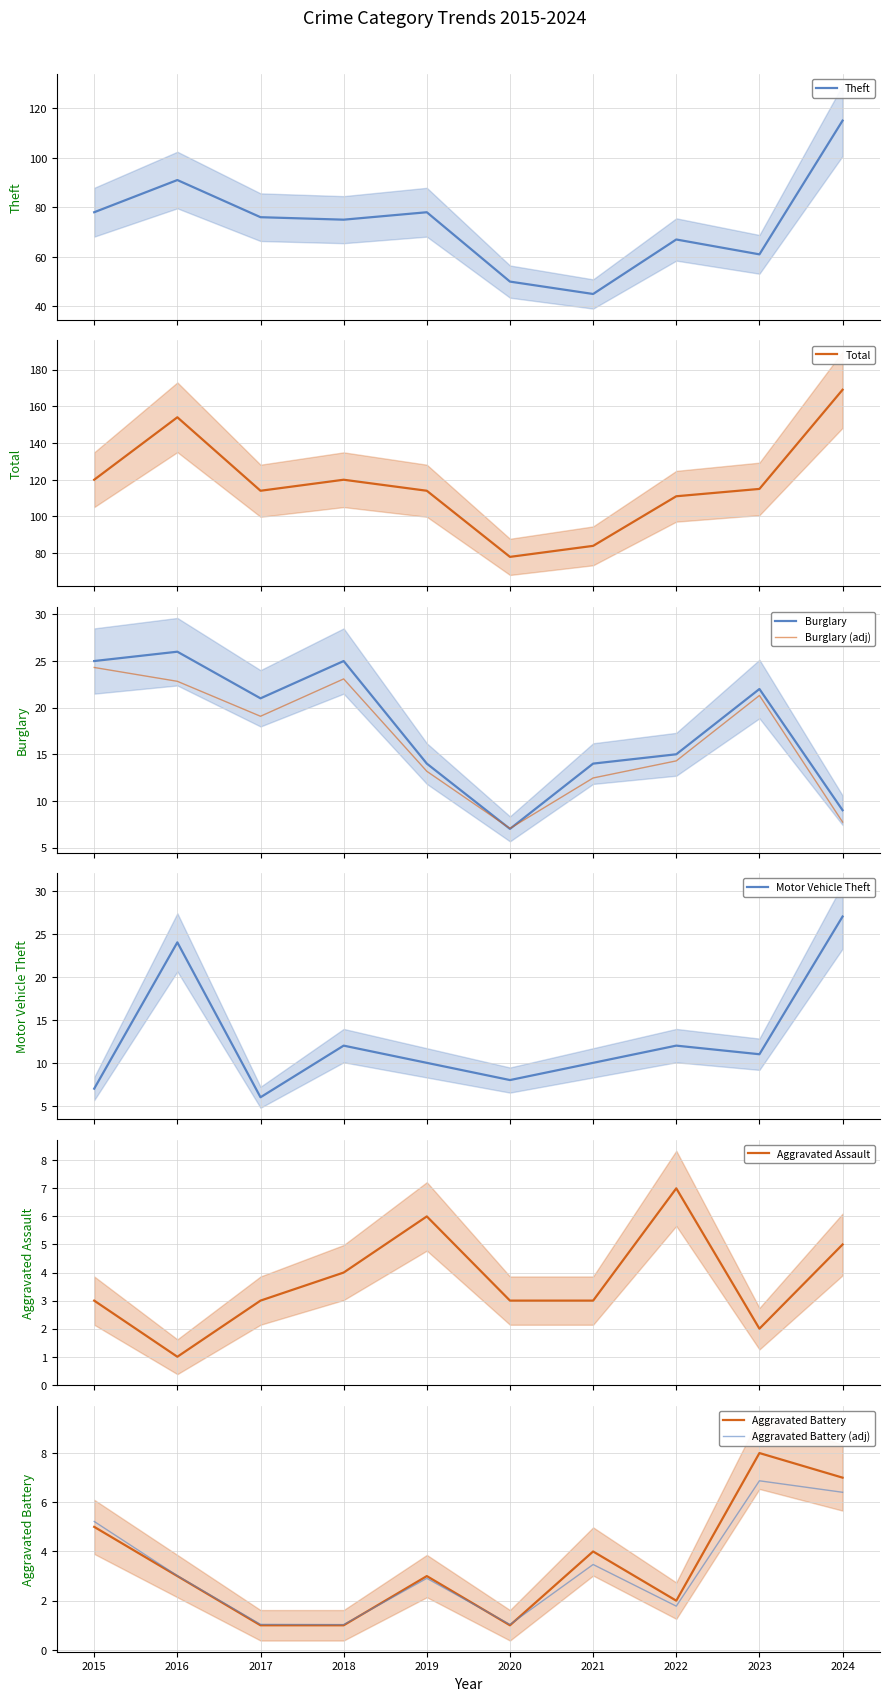

True or false: Aggravated Battery and Burglary intersect in this chart.

False